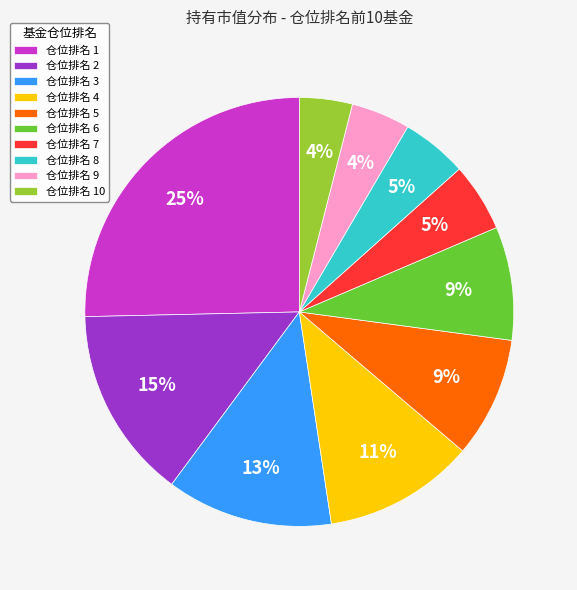

What is the largest slice in the pie chart?

仓位排名 1